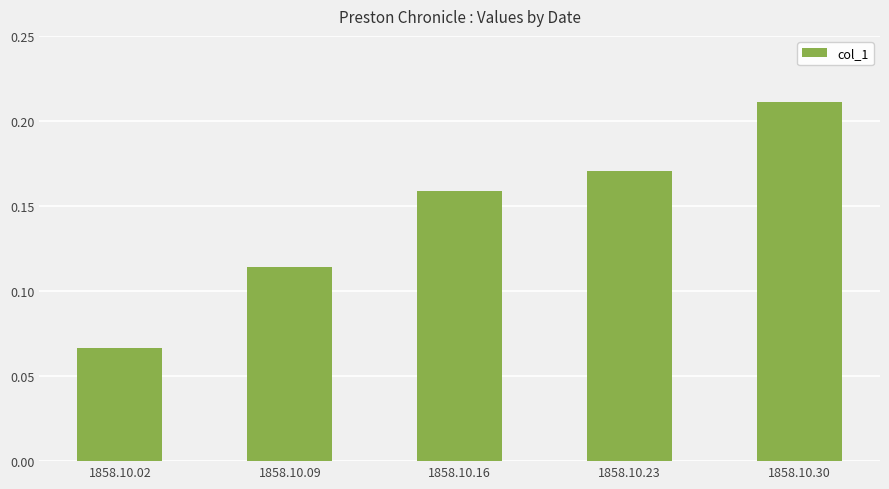

Rank the categories by value from highest to lowest.

1858.10.30, 1858.10.23, 1858.10.16, 1858.10.09, 1858.10.02